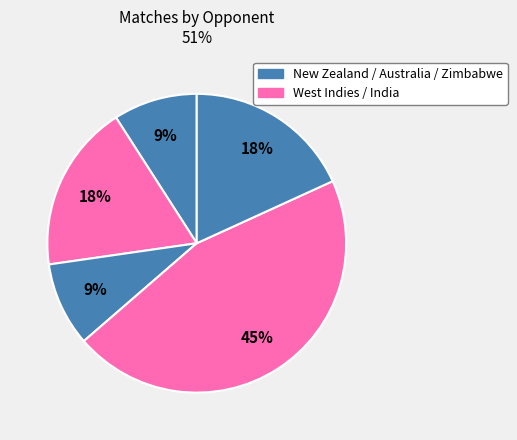

Count the number of slices in the pie.

5